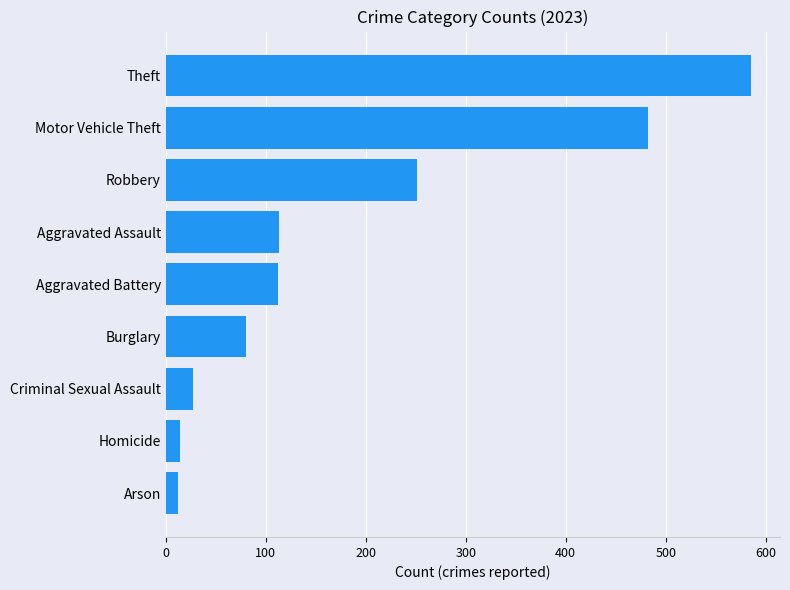

What is the difference between the maximum and minimum values?

573